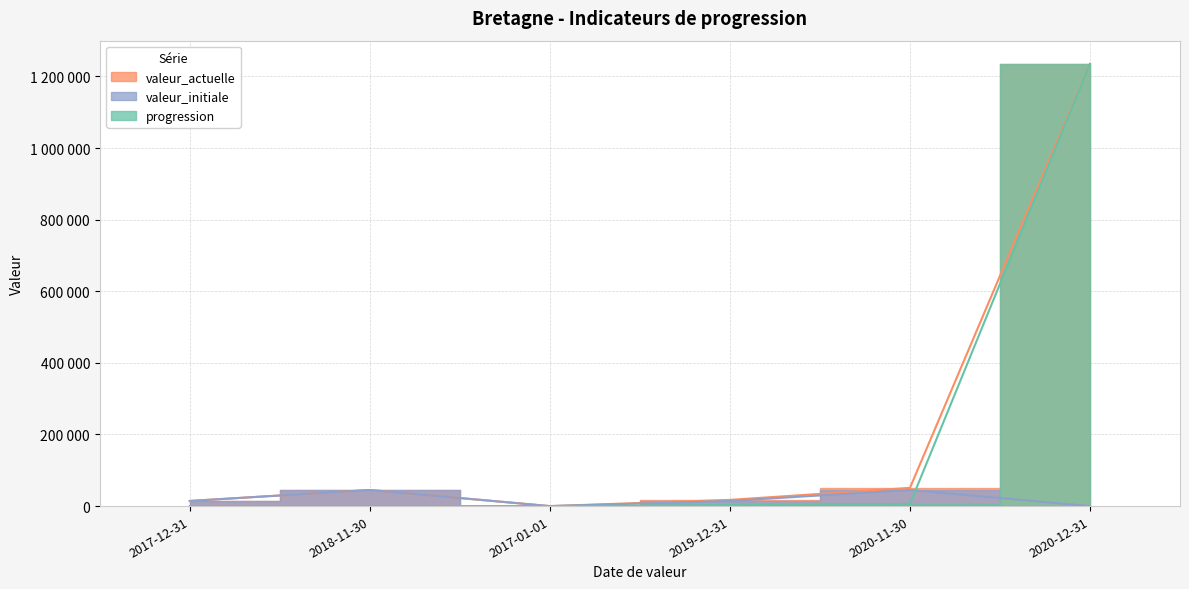

True or false: valeur_initiale and valeur_actuelle intersect in this chart.

False